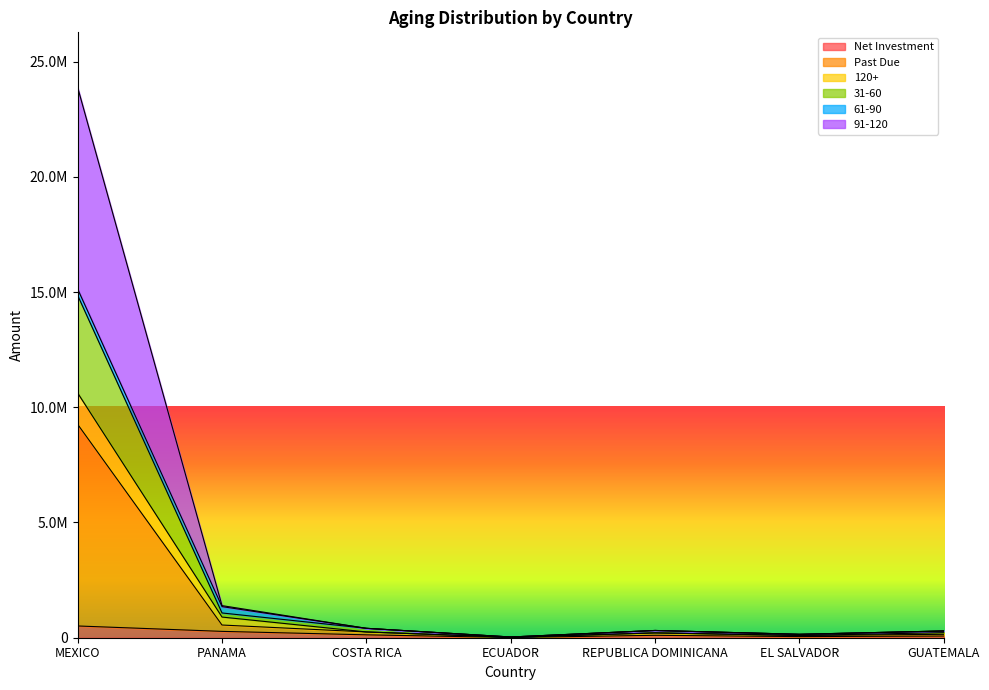

Where is Past Due nearest to the value 4640365?

PANAMA